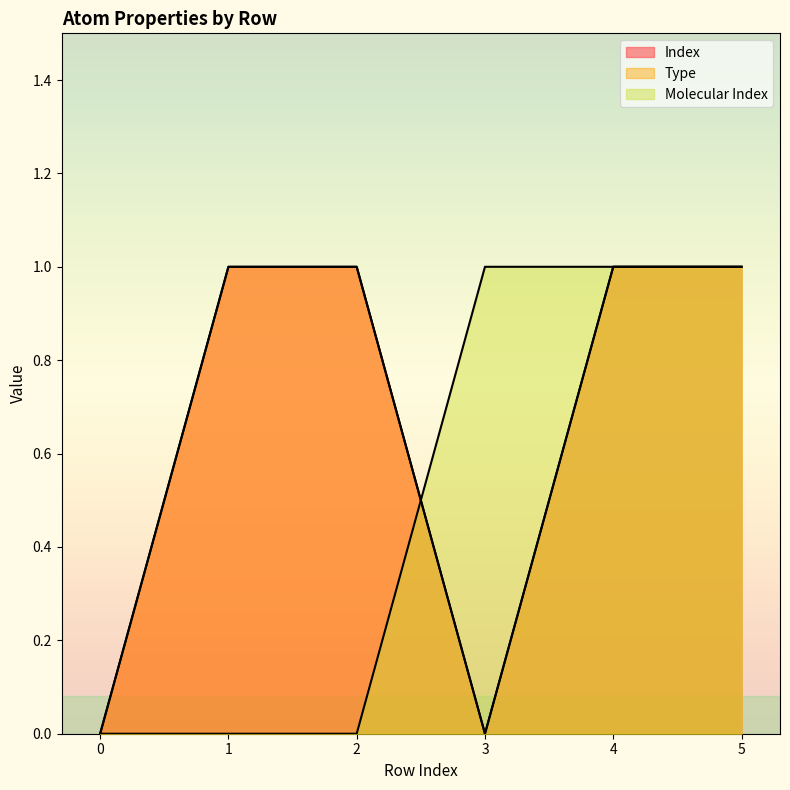

What is the difference between the maximum and minimum values in the Index series?

1